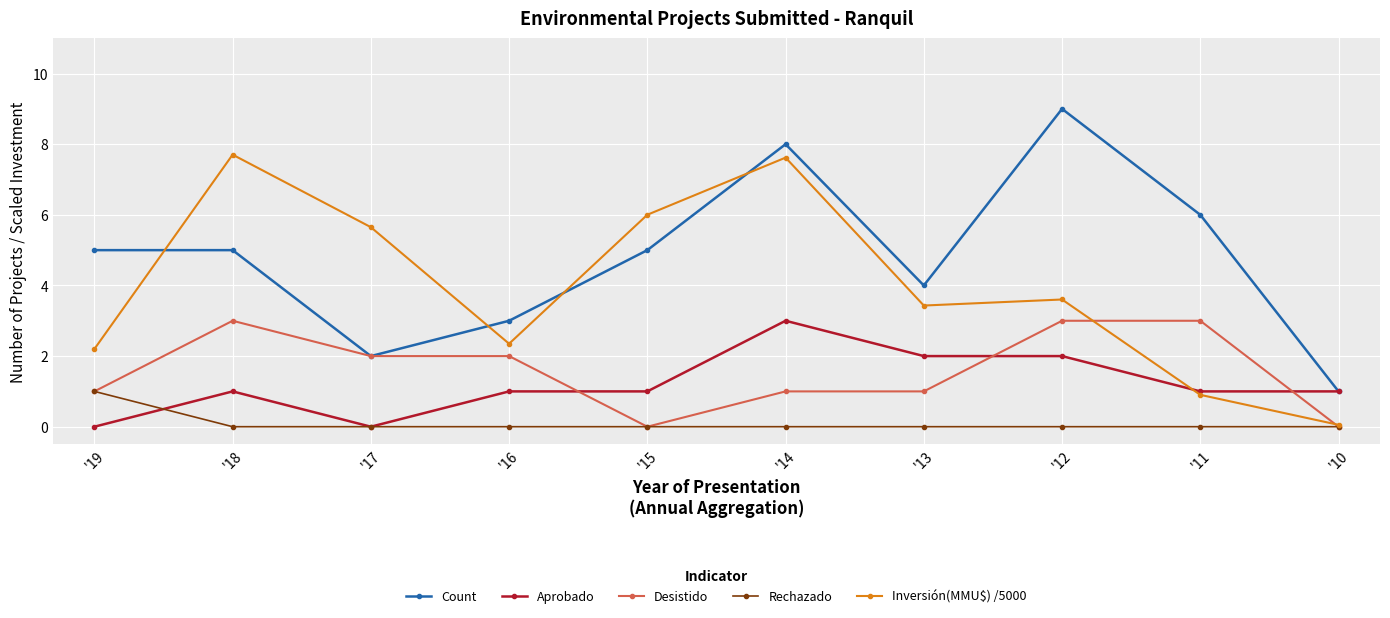

Between '14 and '10, which series saw the biggest shift?

Inversión(MMU$) /5000